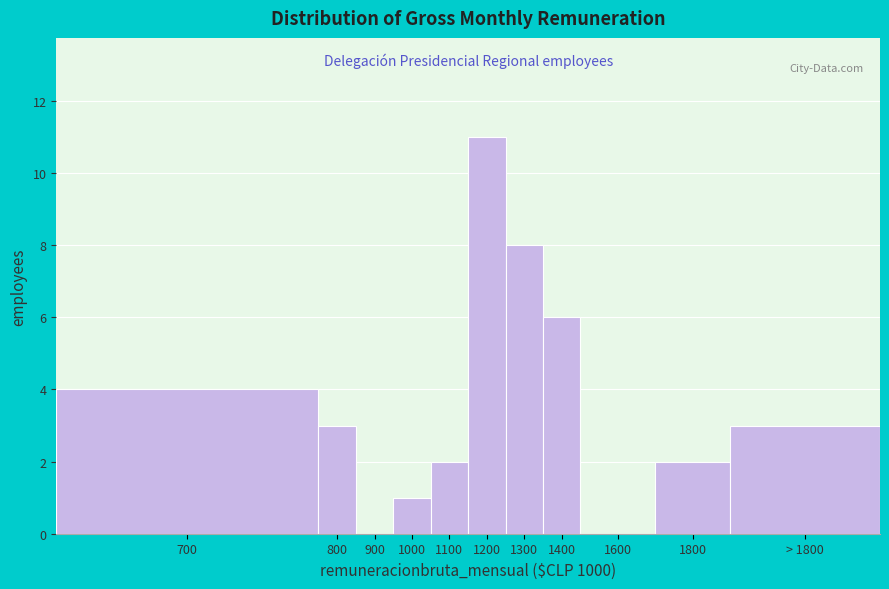

Reading left to right, what are all the values shown in this chart?

700=4	800=3	900=0	1000=1	1100=2	1200=11	1300=8	1400=6	1600=0	1800=2	> 1800=3